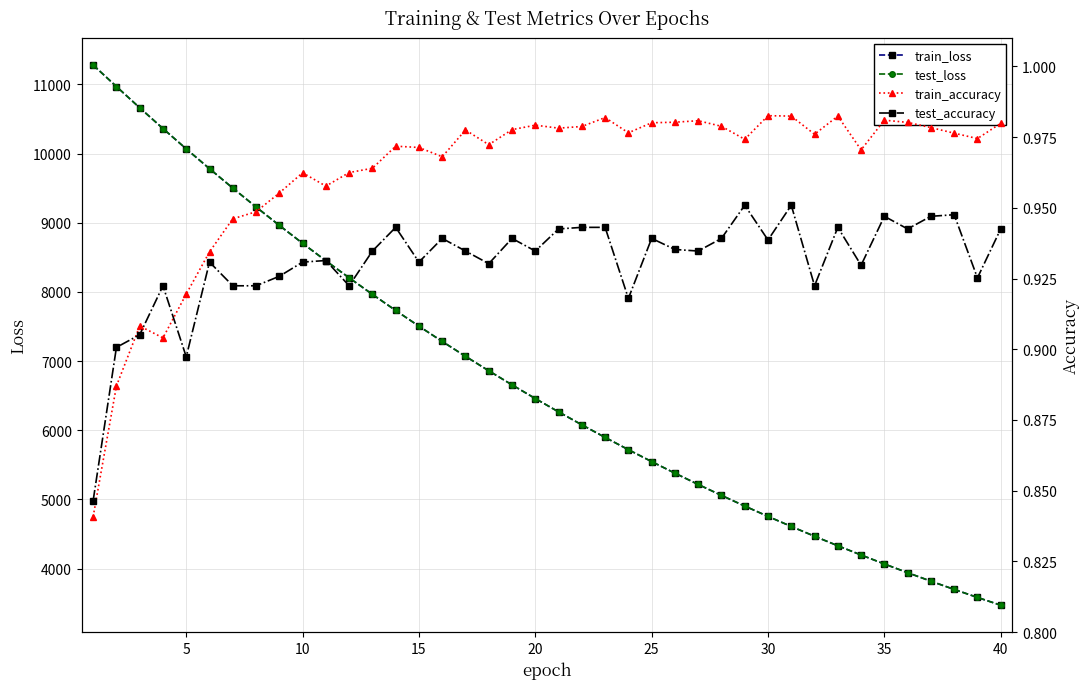

How many lines are shown in the chart?

4